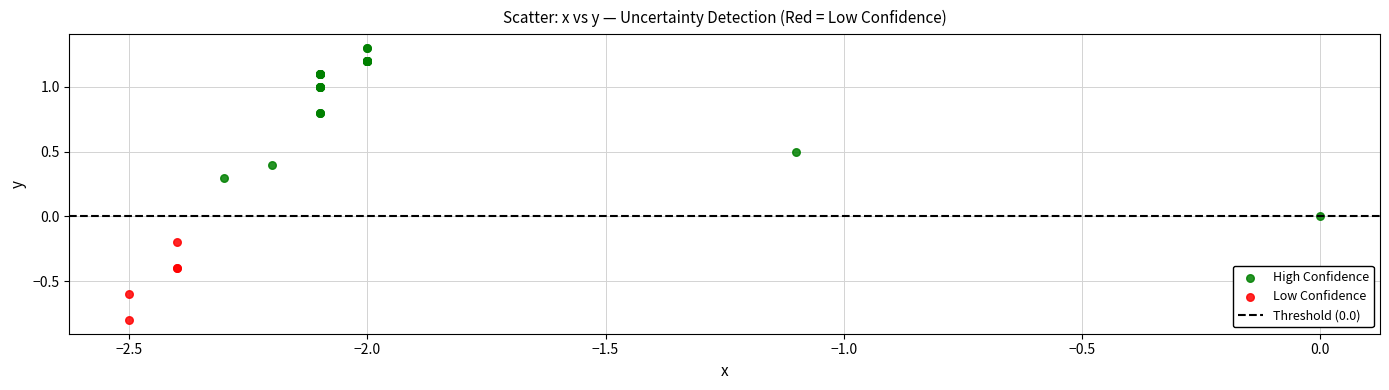

Which series reaches the maximum Y coordinate?

High Confidence